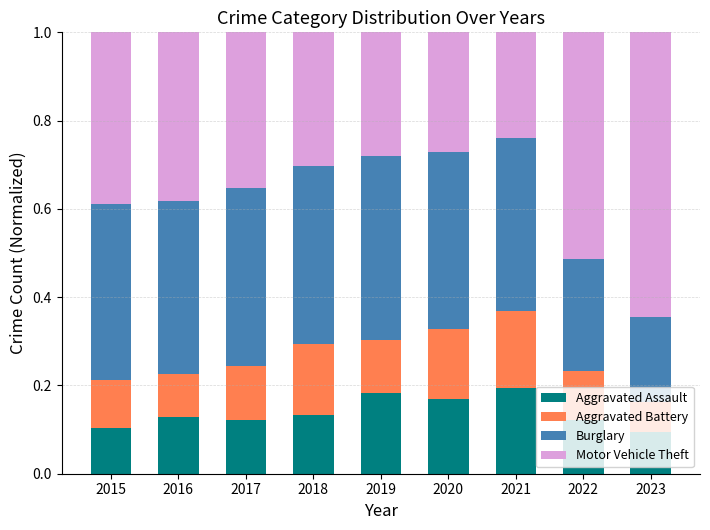

What is the total value across all series at 2021?

1.0